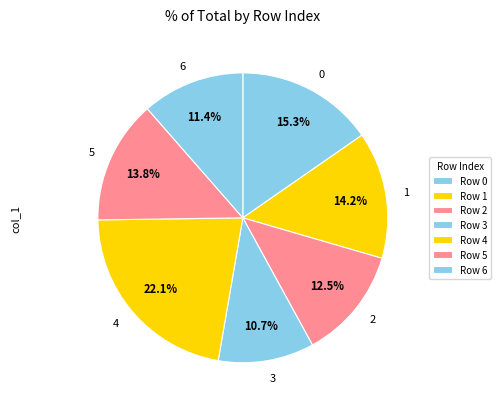

To the nearest percent, what is the average slice percentage?

14%